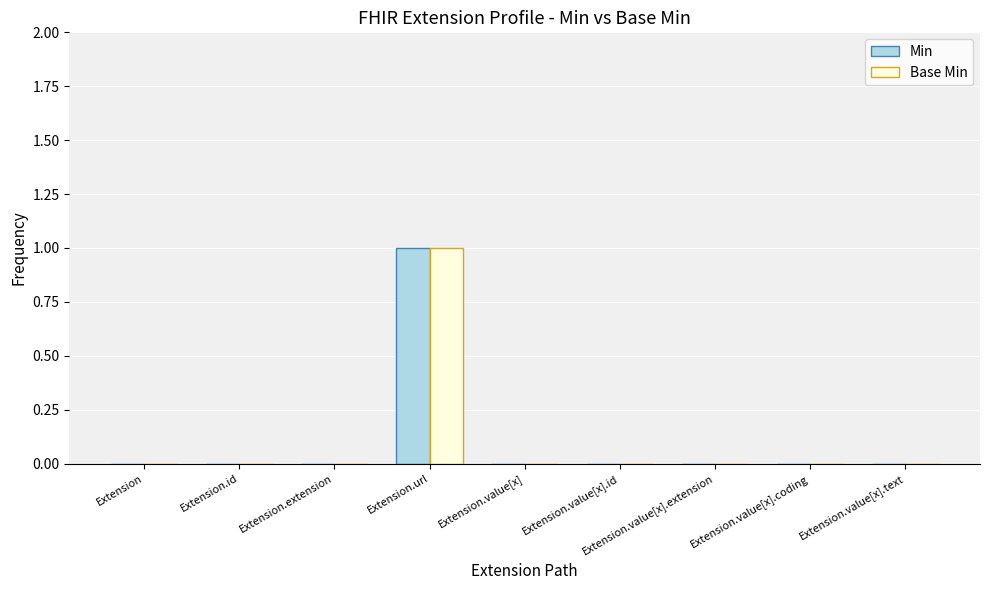

What are all the series names shown in the legend?

Min, Base Min